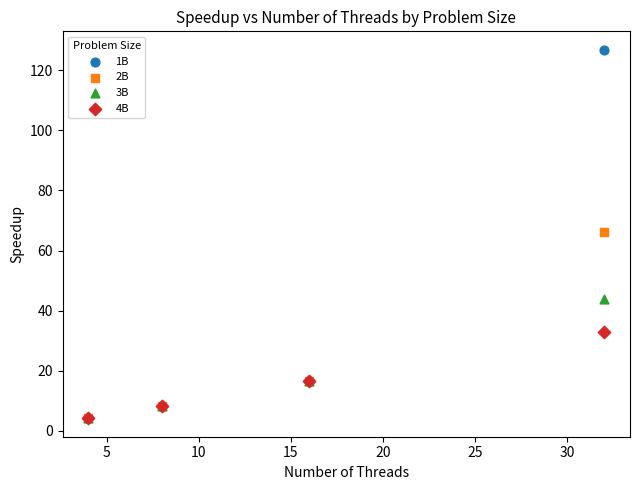

What are all the series names shown in the legend?

1B, 2B, 3B, 4B